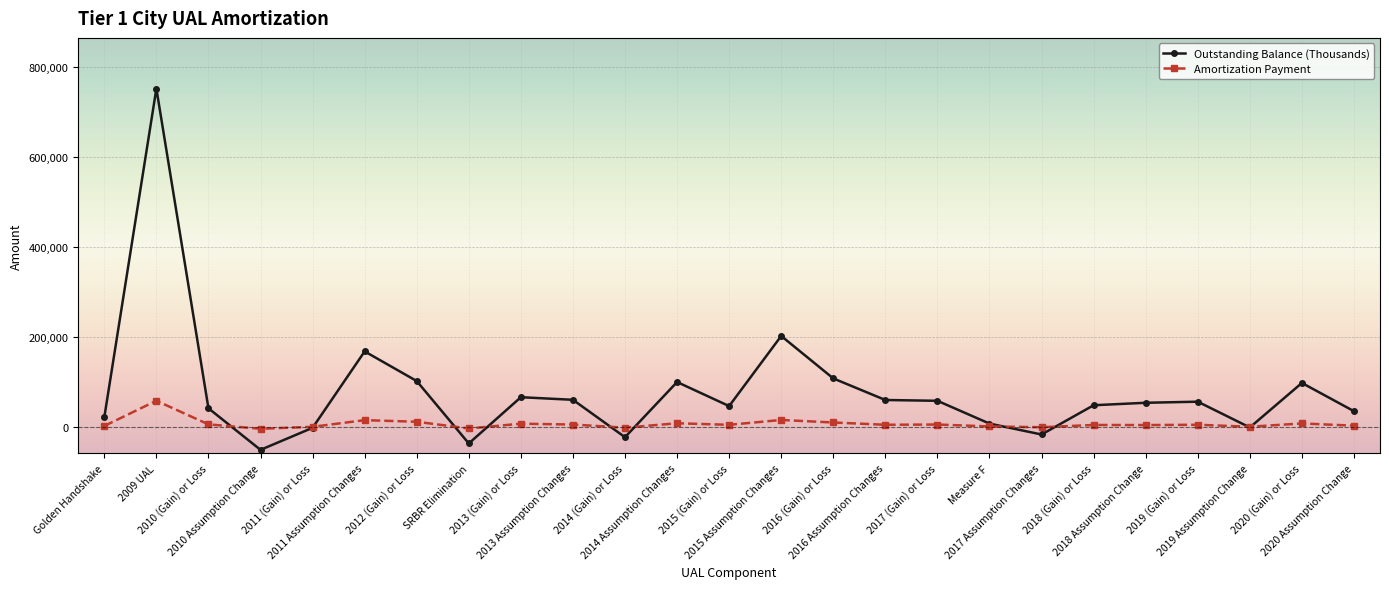

At how many categories does at least one series exceed 497071?

1